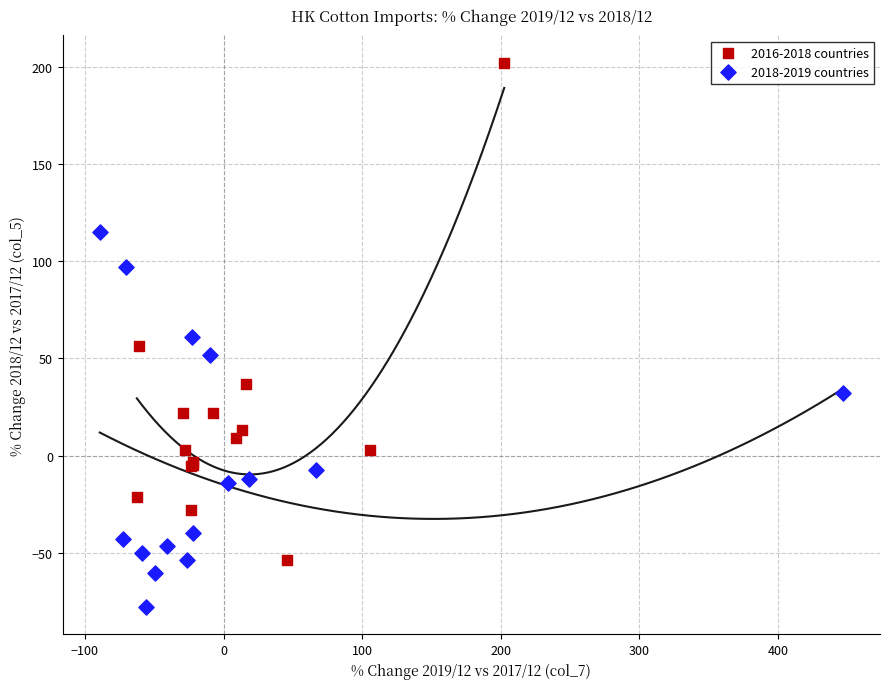

Which series contains the lowest Y value?

2018-2019 countries